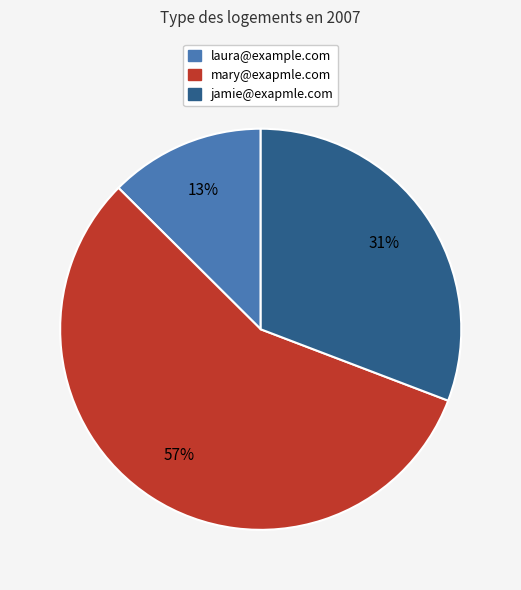

What is the largest slice in the pie chart?

mary@exapmle.com